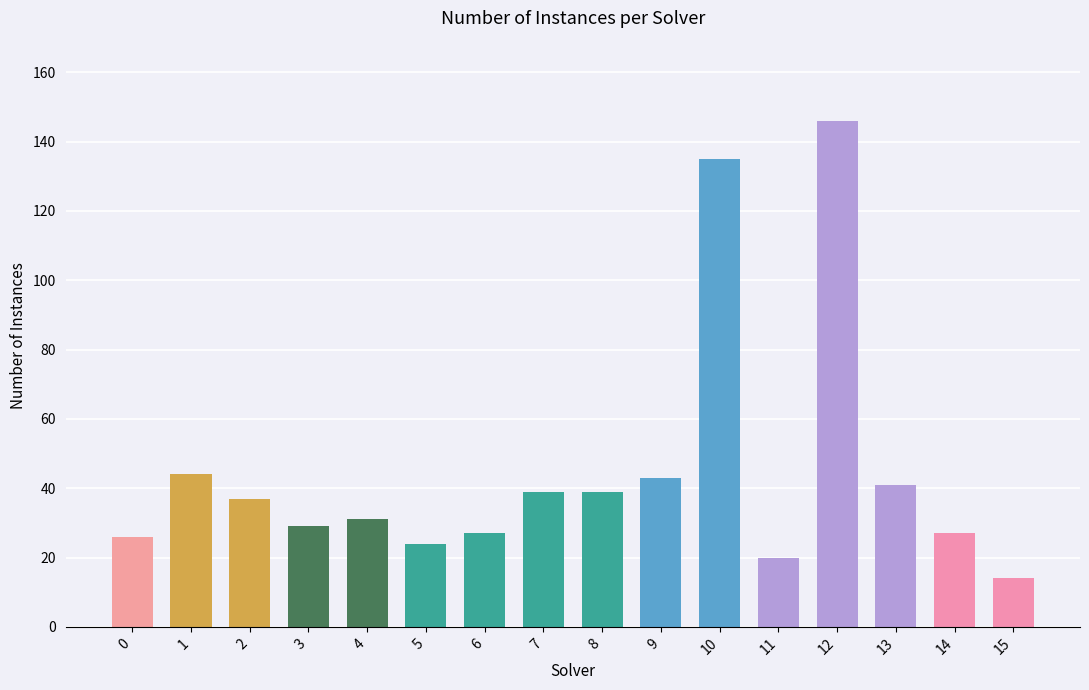

Where does the data first go above 37?

1